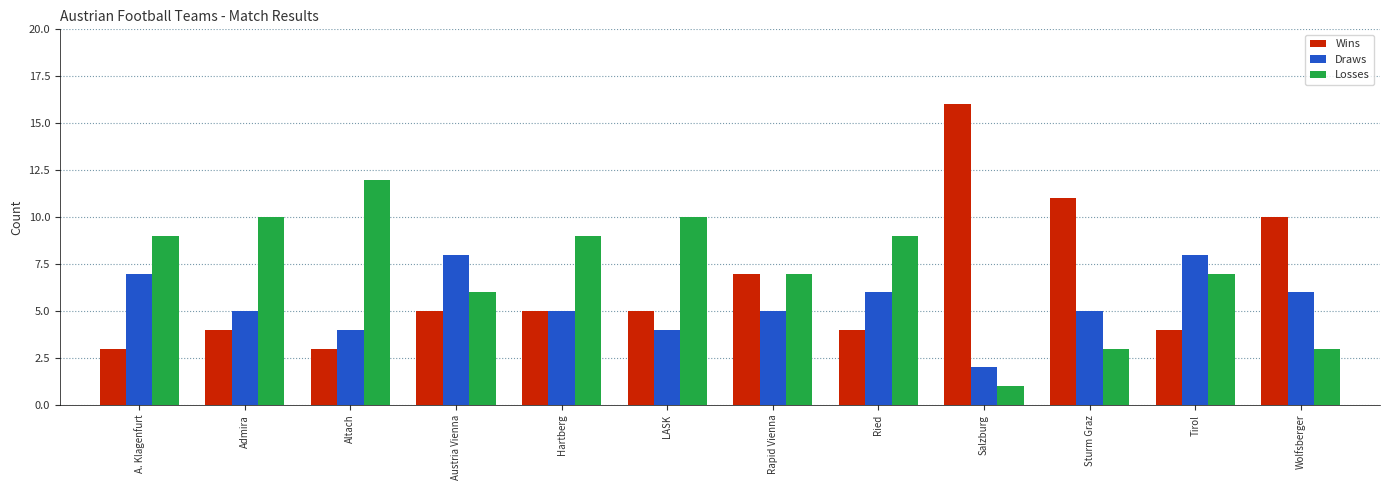

Between LASK and Rapid Vienna, which series saw the biggest shift?

Losses